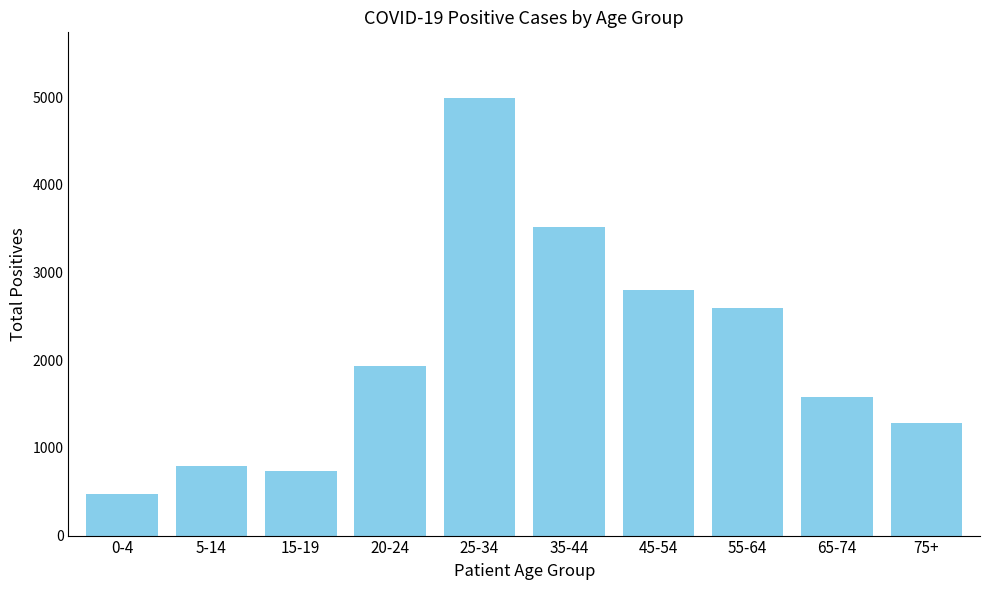

What is the label of the 8th bar from the left?

55-64